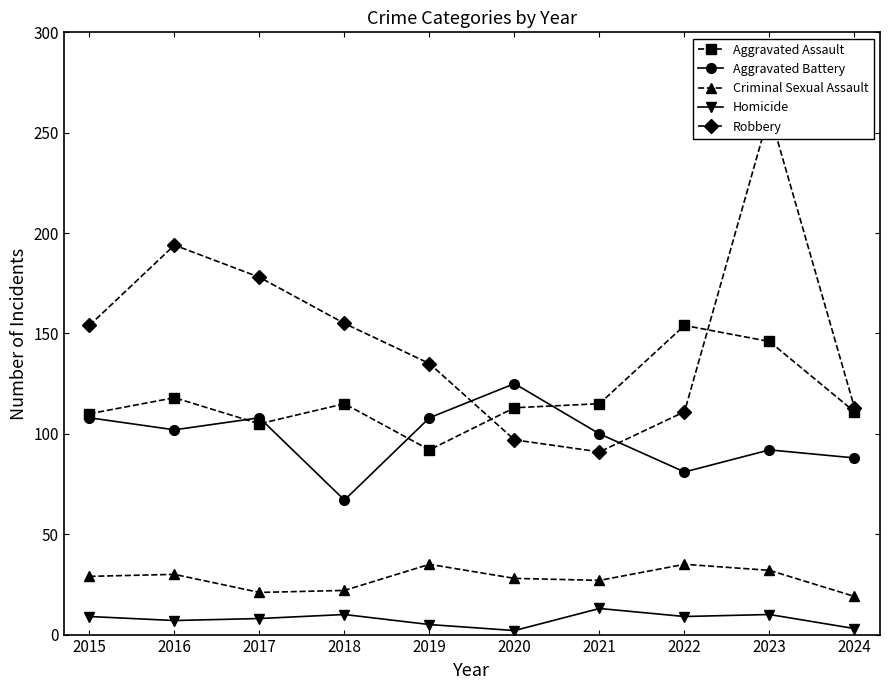

How many data points in Criminal Sexual Assault are less than 29?

5